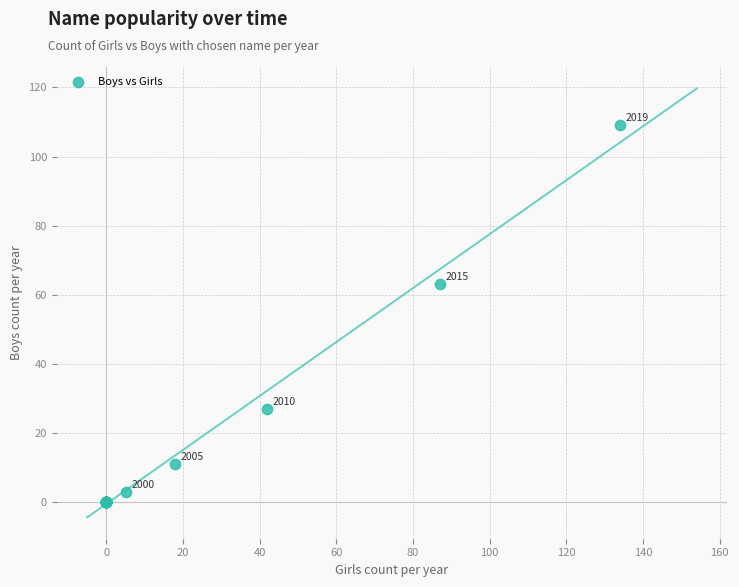

What Y value in the scatter plot is closest to 54?

63